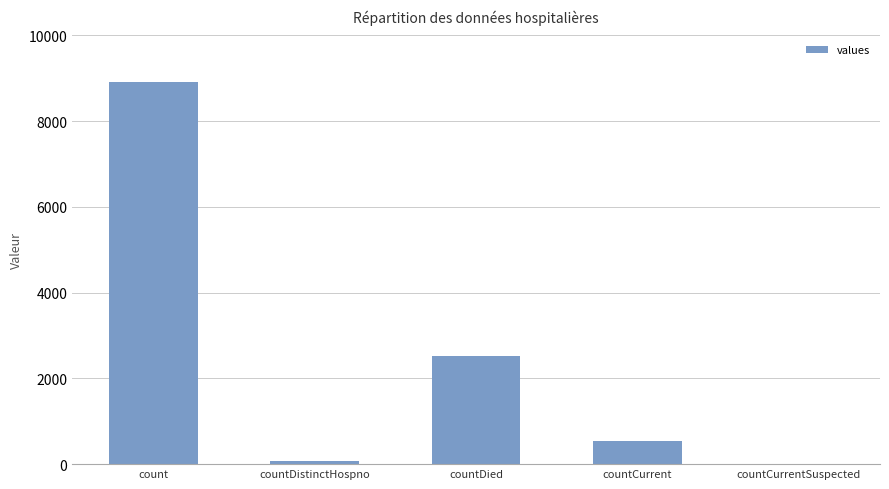

The chart shows a value of 0 at countCurrentSuspected. True or false?

True